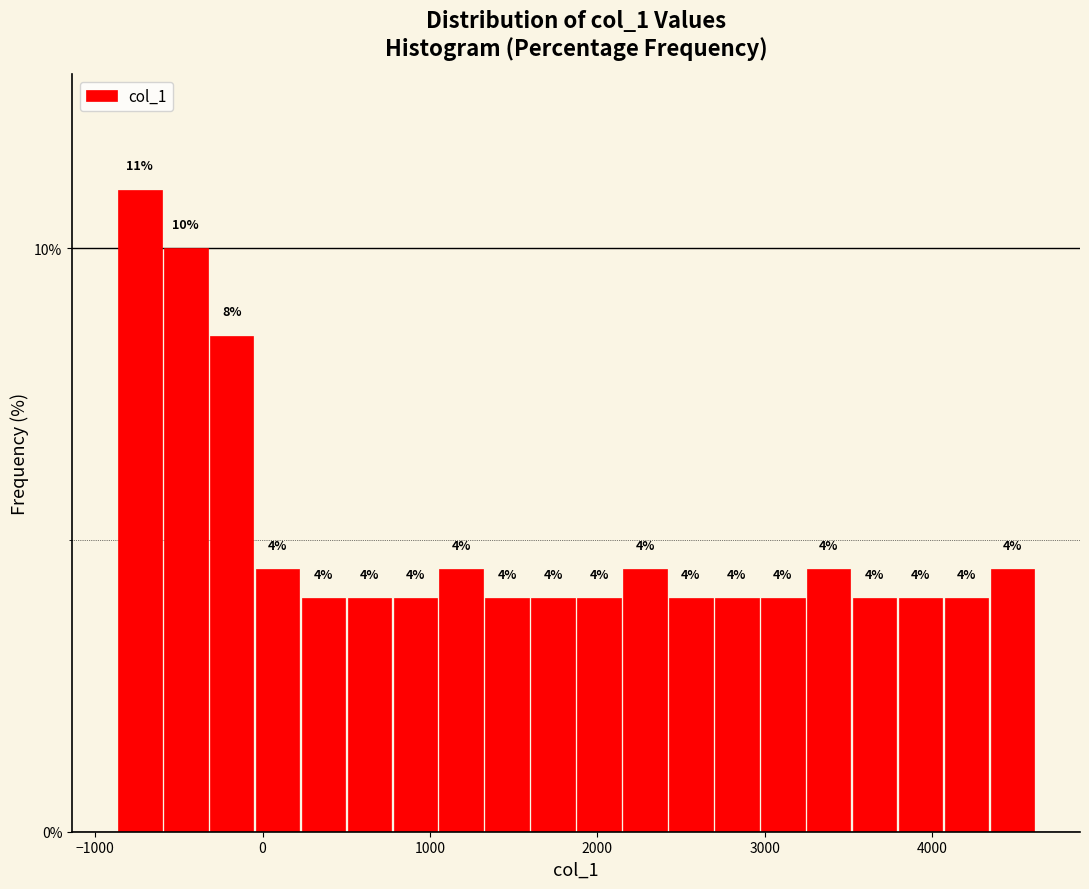

Around what value on the x-axis is the tallest bar? Give the approximate position of its centre, as read against the axis.

-700